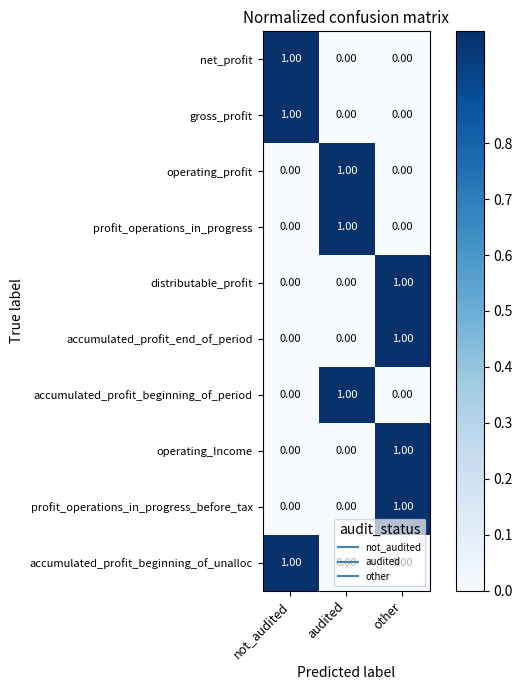

What is the difference between the highest and lowest values at other?

1